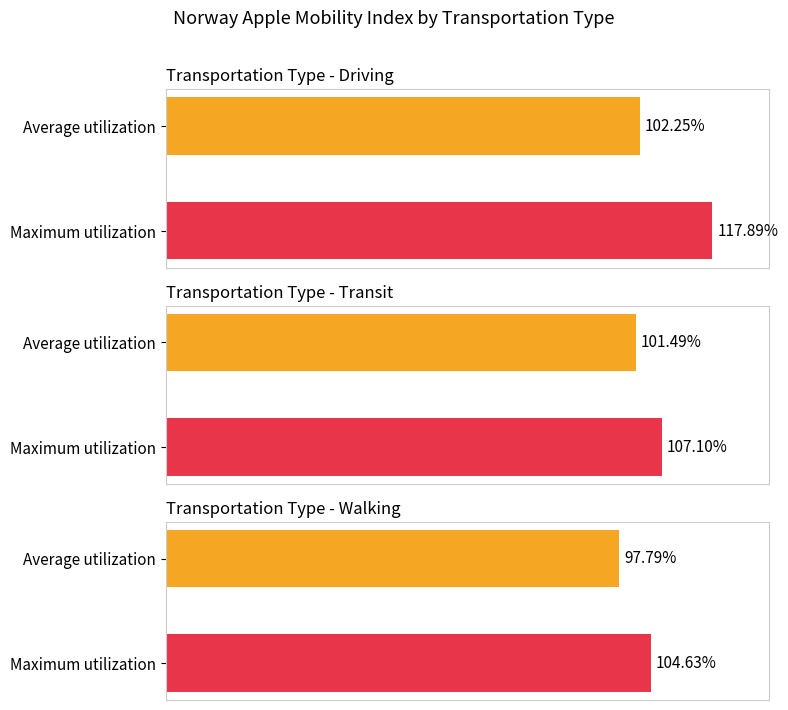

The transit series shows 177.5 at Oslo. True or false?

False